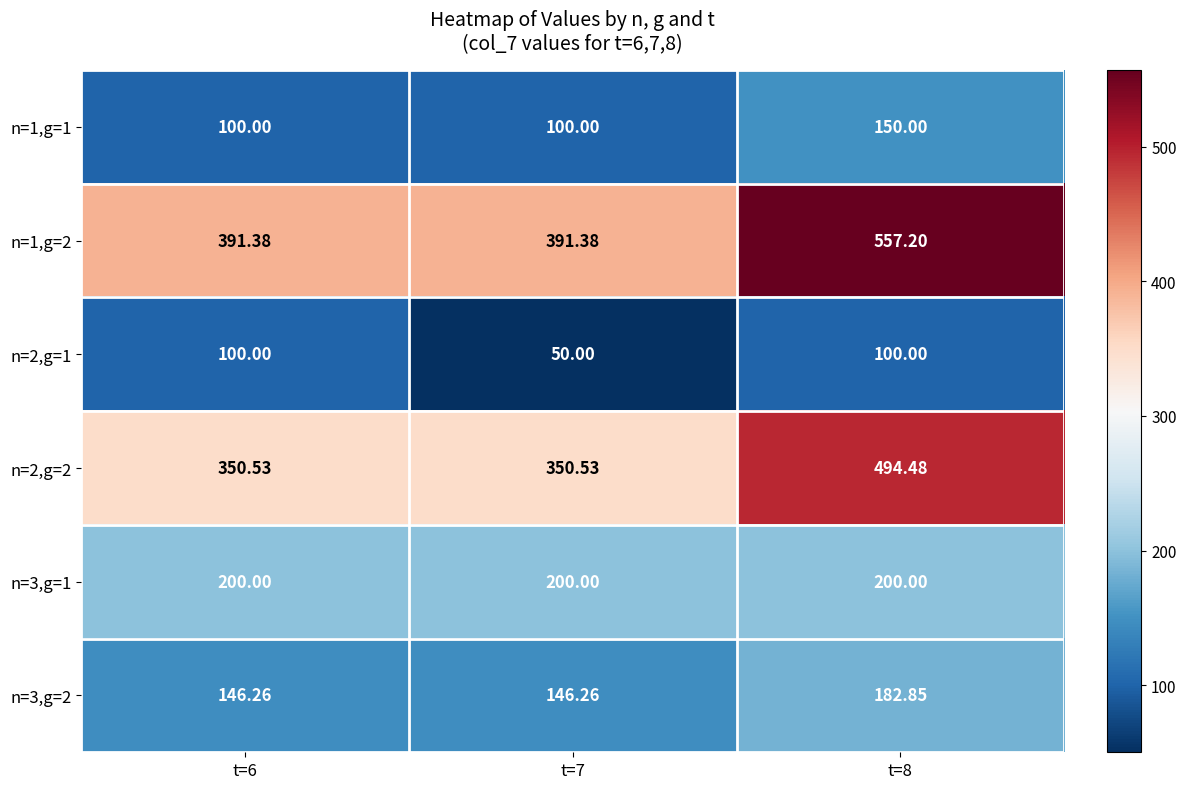

How many series are shown in this chart?

6